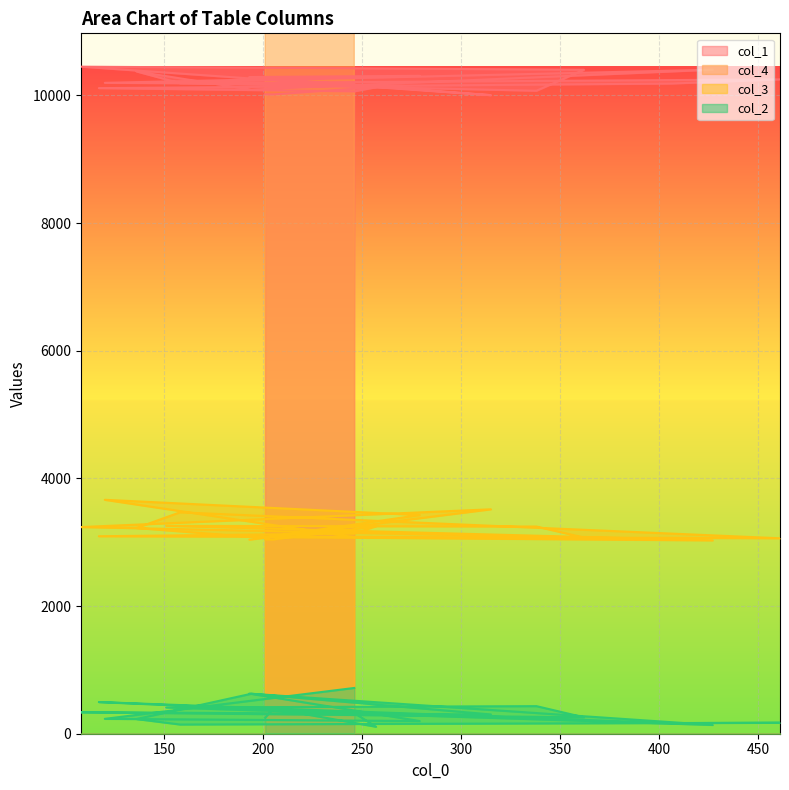

Reading left to right, transcribe all the data shown in this chart.

col_1: 201=10018	205=10016	257=10129	246=10064	117=10115	406=10187	461=10252	158=10192	136=10376	194=10092	427=10404	151=10203	338=10074	362=10403	108=10451	315=10005	193=10289	279=10308	120=10198	246=10176
col_4: 201=13515	205=13660	257=13746	246=13771	117=13822	406=13827	461=13947	158=13963	136=13965	194=13995	427=13997	151=14022	338=14090	362=14095	108=14133	315=14138	193=14151	279=14212	120=14216	246=14218
col_3: 201=3046	205=3044	257=3251	246=3137	117=3094	406=3068	461=3062	158=3469	136=3223	194=3083	427=3029	151=3257	338=3246	362=3073	108=3238	315=3516	193=3040	279=3426	120=3665	246=3079
col_2: 201=250	205=395	257=109	246=324	117=496	406=166	461=172	158=144	136=230	194=626	427=137	151=411	338=432	362=257	108=336	315=302	193=629	279=199	120=233	246=717